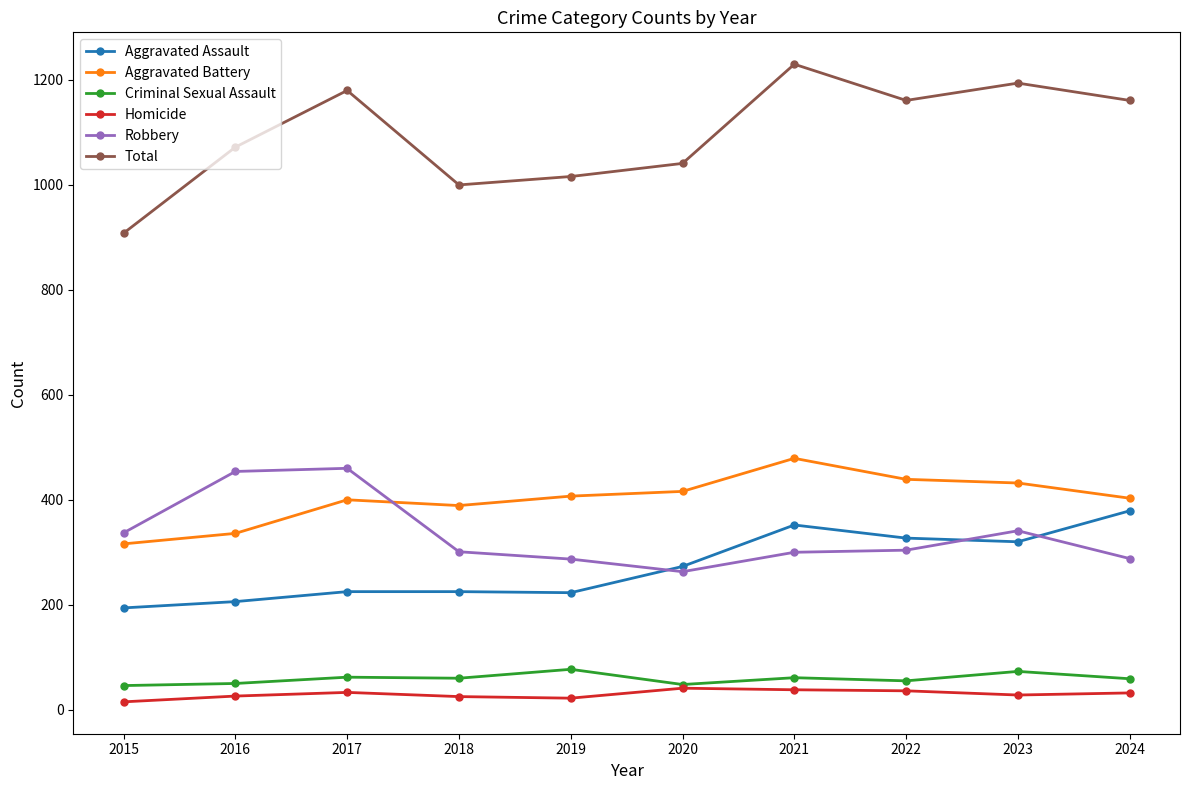

The Aggravated Battery series shows 403 at 2024. True or false?

True